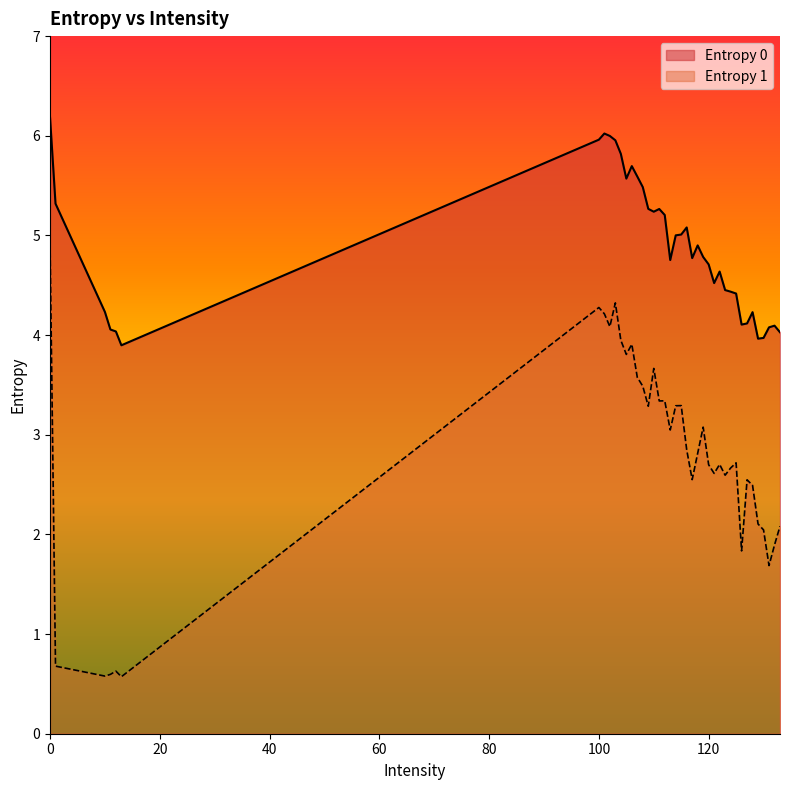

What is the spread (max minus min) of values at 101?

1.8